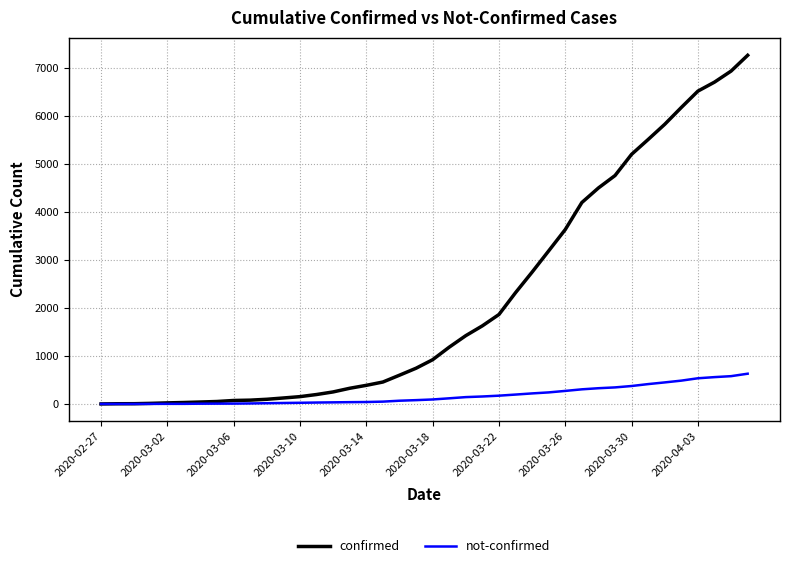

Which series has the largest range (max minus min)?

confirmed